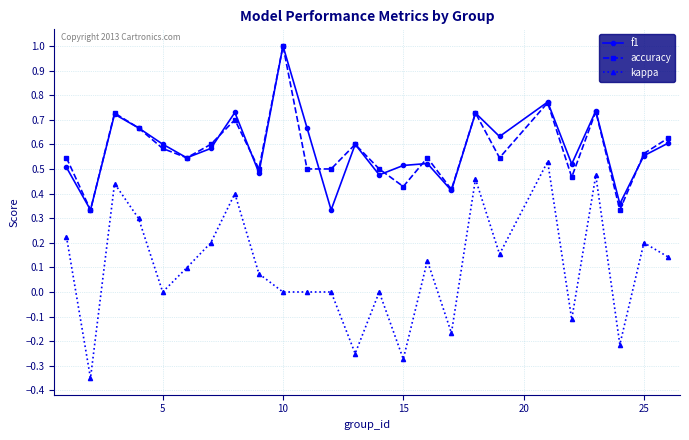

True or false: f1 has more than 0 interior local peaks.

True